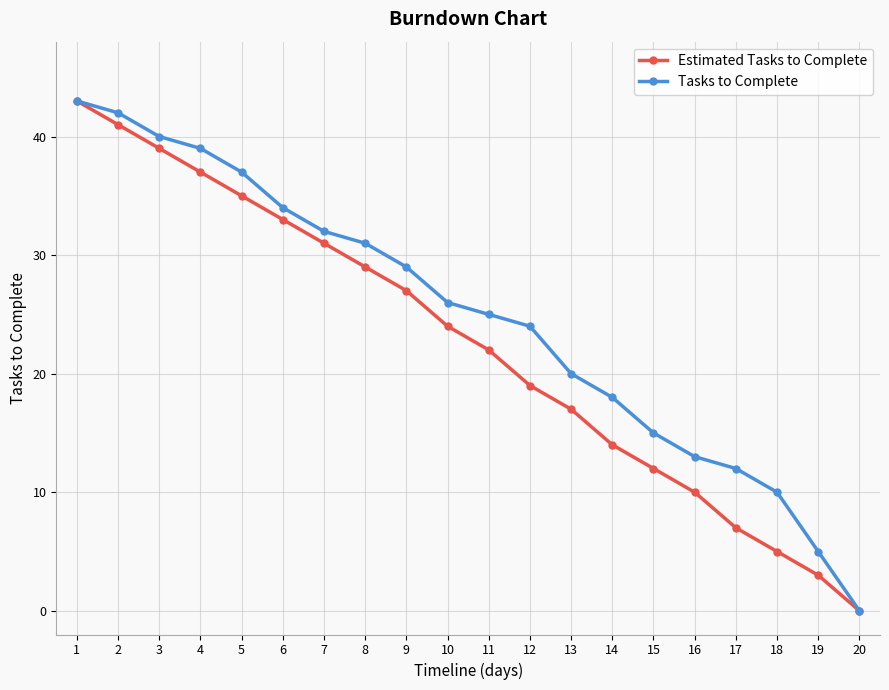

Reading left to right, extract all data points from this chart.

Estimated Tasks to Complete: 1=43	2=41	3=39	4=37	5=35	6=33	7=31	8=29	9=27	10=24	11=22	12=19	13=17	14=14	15=12	16=10	17=7	18=5	19=3	20=0
Tasks to Complete: 1=43	2=42	3=40	4=39	5=37	6=34	7=32	8=31	9=29	10=26	11=25	12=24	13=20	14=18	15=15	16=13	17=12	18=10	19=5	20=0